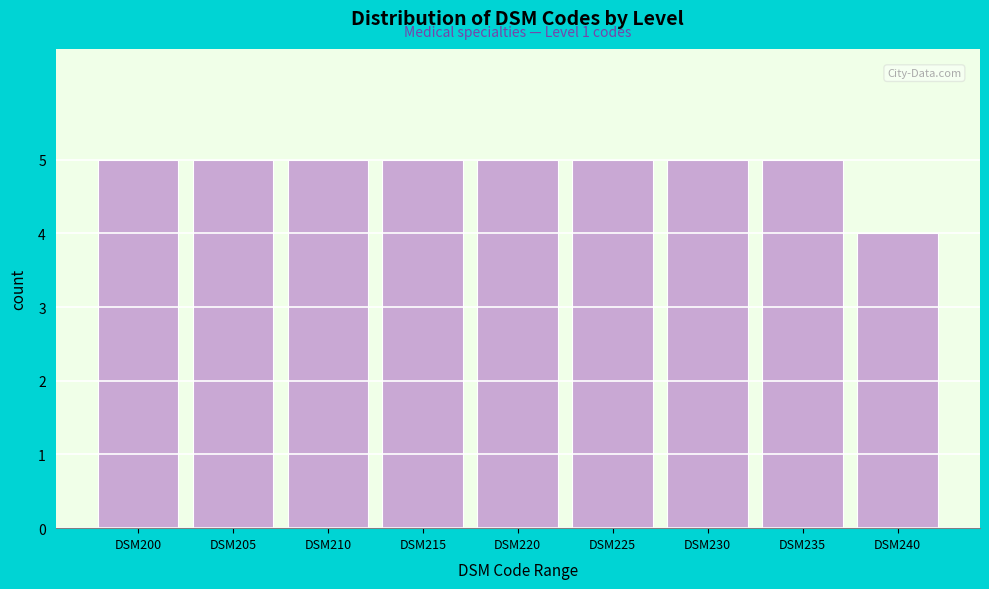

Reading right to left, extract all data points from this chart.

4	5	5	5	5	5	5	5	5